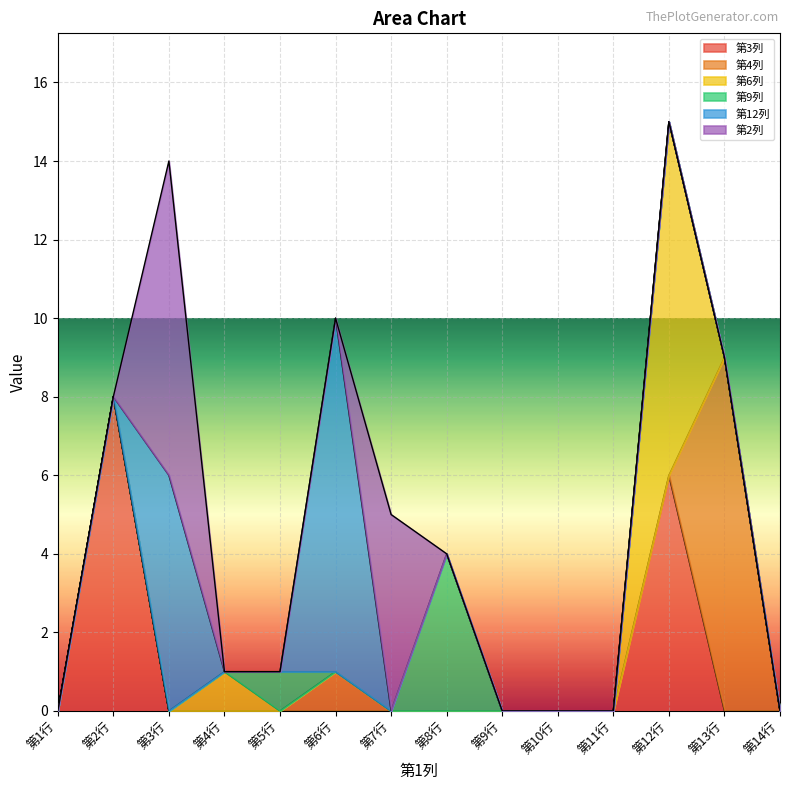

Is the value of 第4列 at 第9行 greater than the value of 第3列 at 第5行?

No